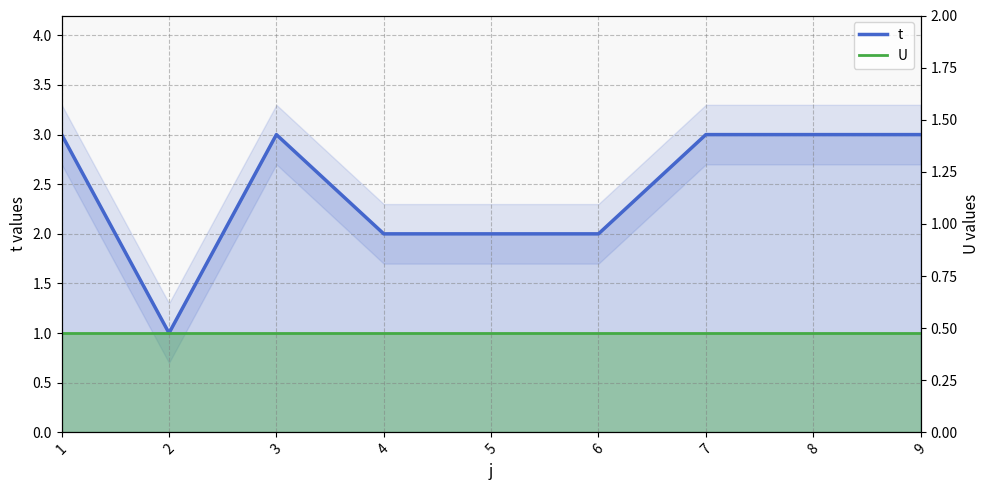

What is the spread (max minus min) of values at 9?

2